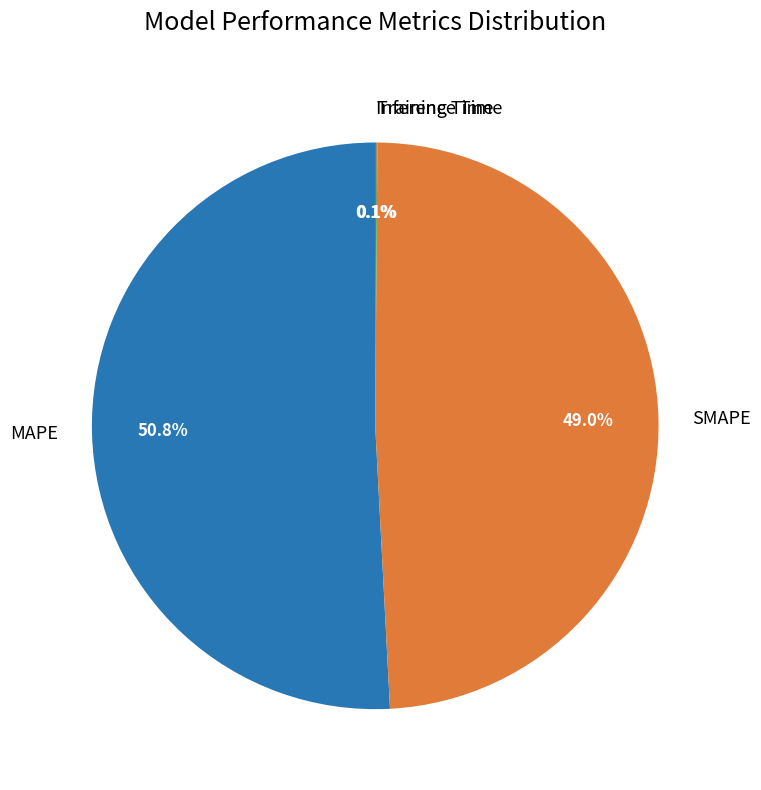

What portion of the pie excludes MAPE?

49.2%